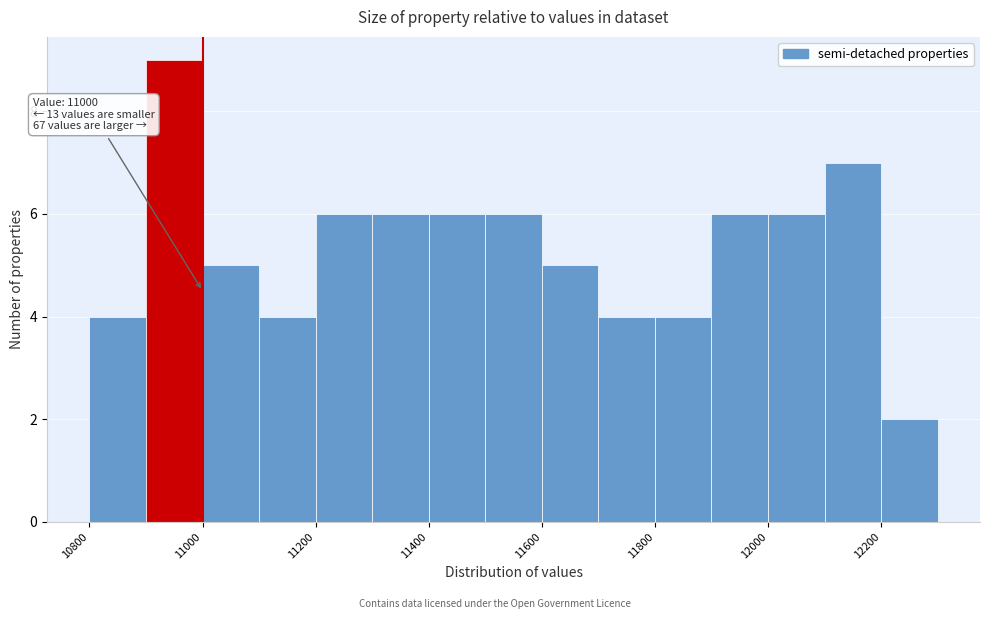

Over which range of the x-axis is the bar tallest?

10900 to 11000